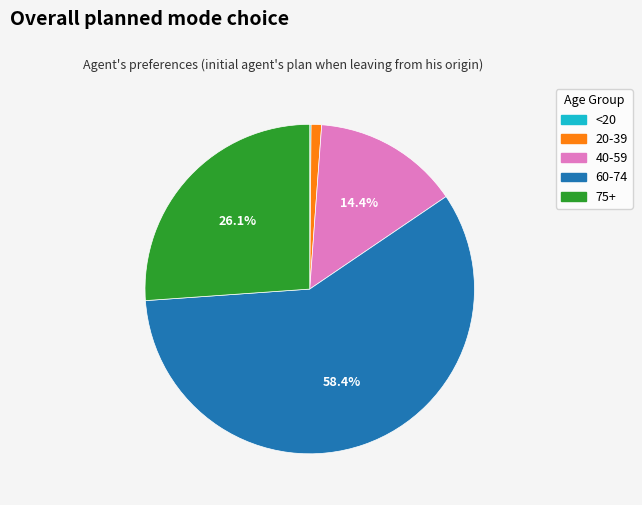

Is there any slice that represents more than half of the pie?

Yes